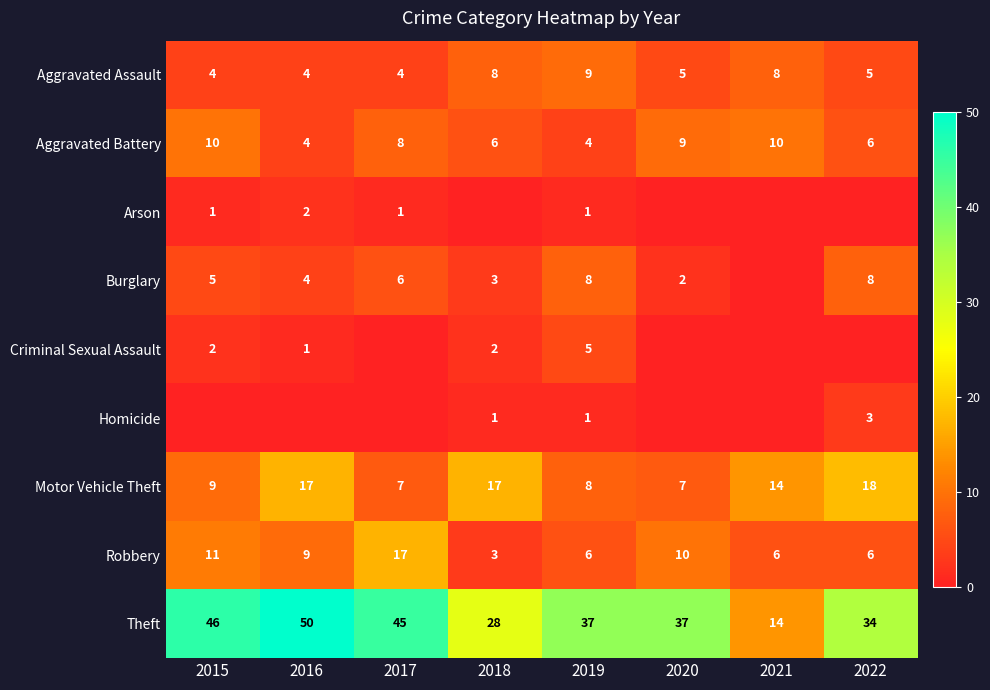

What is the highest value of the Motor Vehicle Theft series?

18